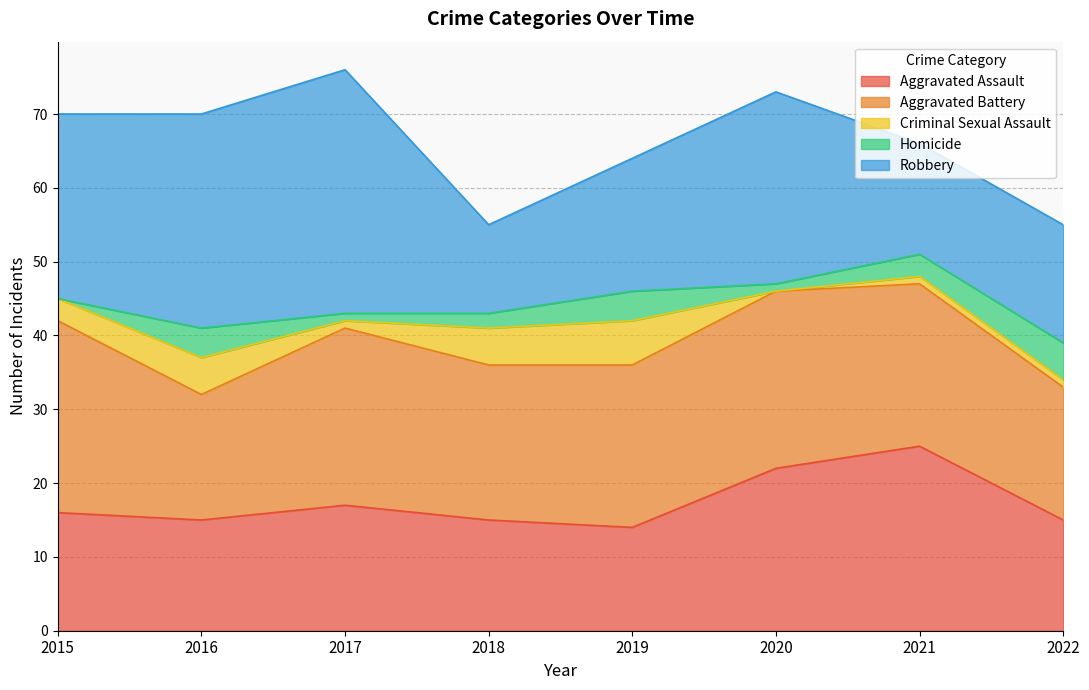

True or false: Homicide has more than 2 interior local peaks.

False